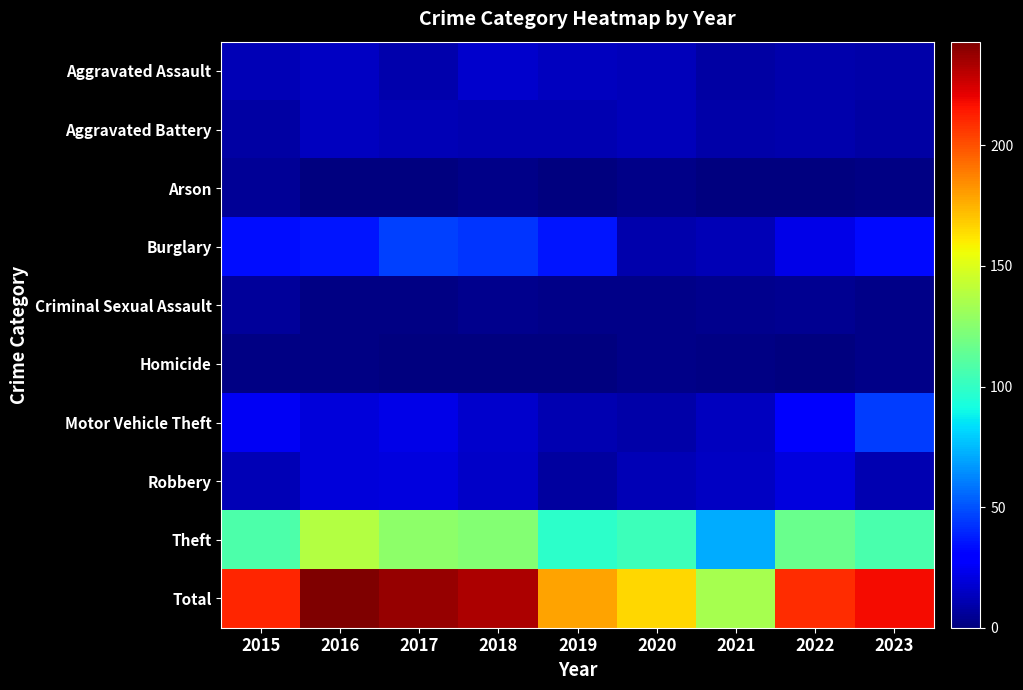

What is the total value across all series at 2022?

418